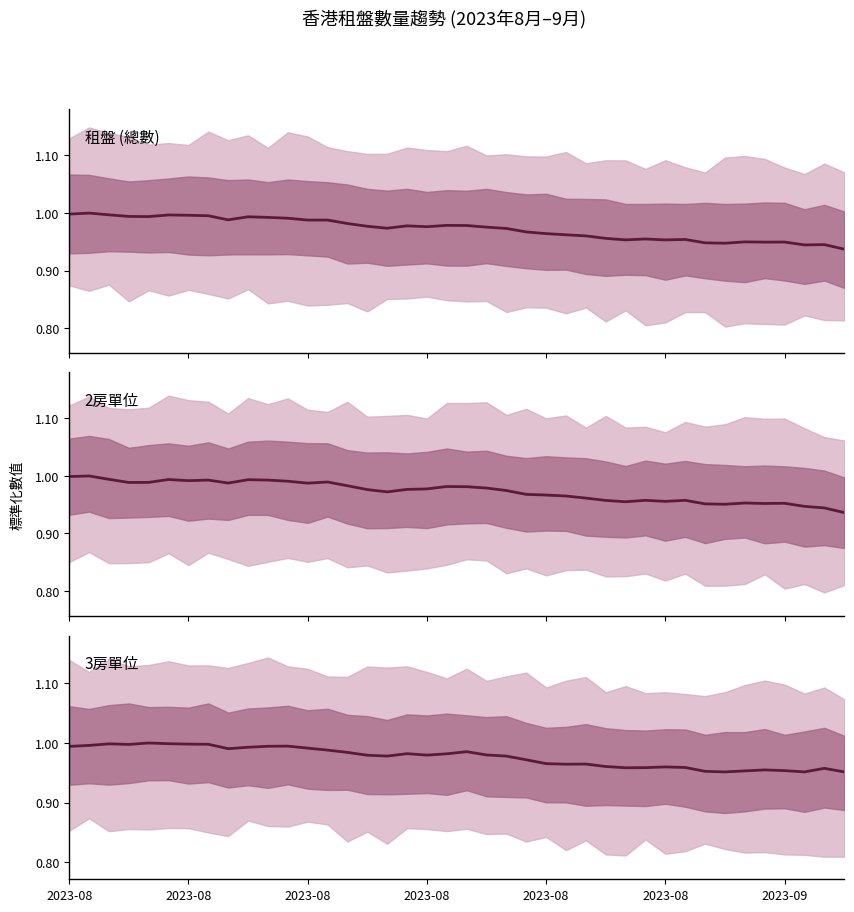

Between which two adjacent categories do 2房 and 租盤 first intersect?

9 and 10